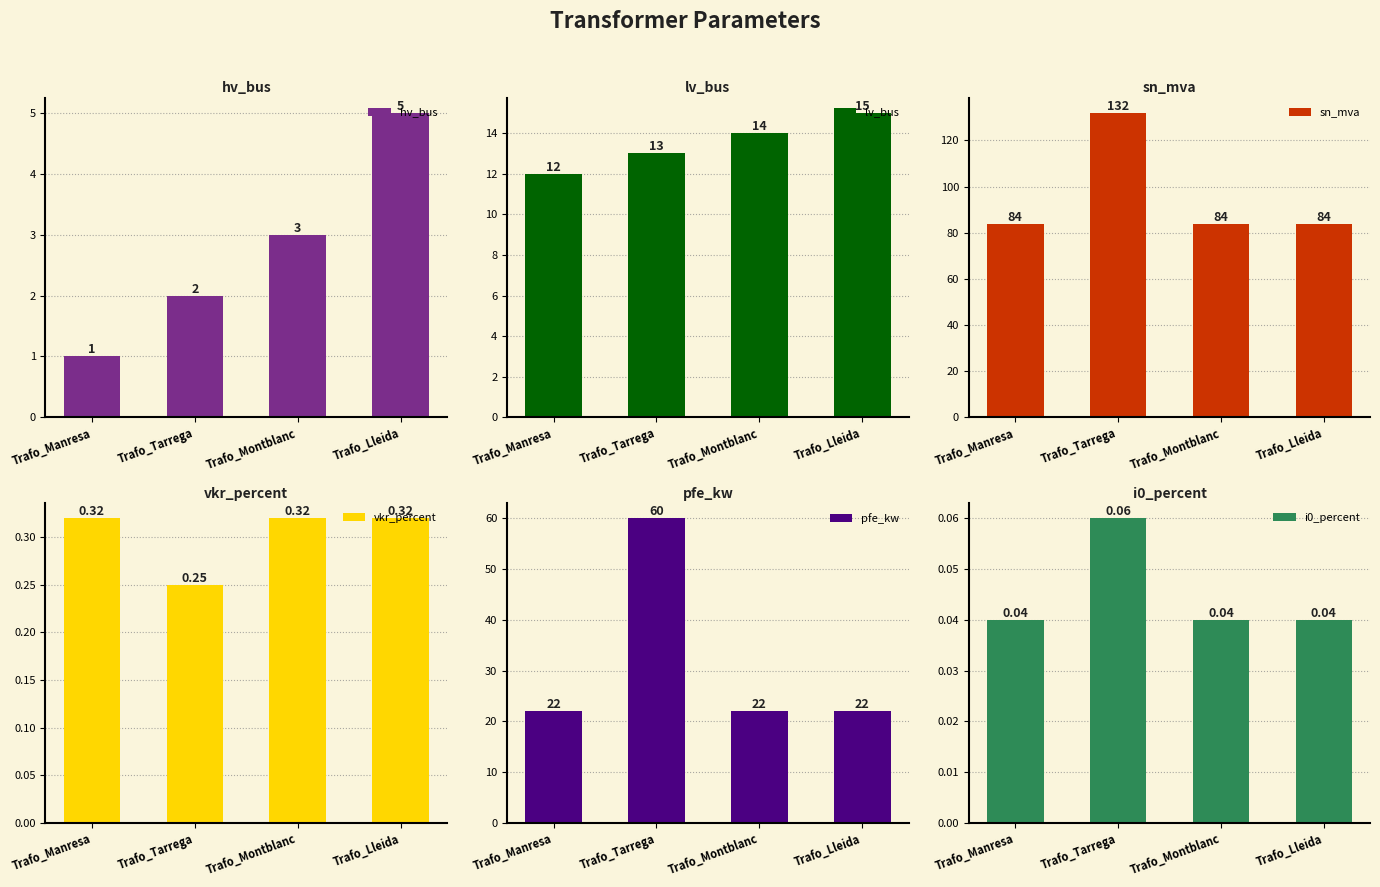

Is it true that pfe_kw equals 22.0 at Trafo_Lleida?

True